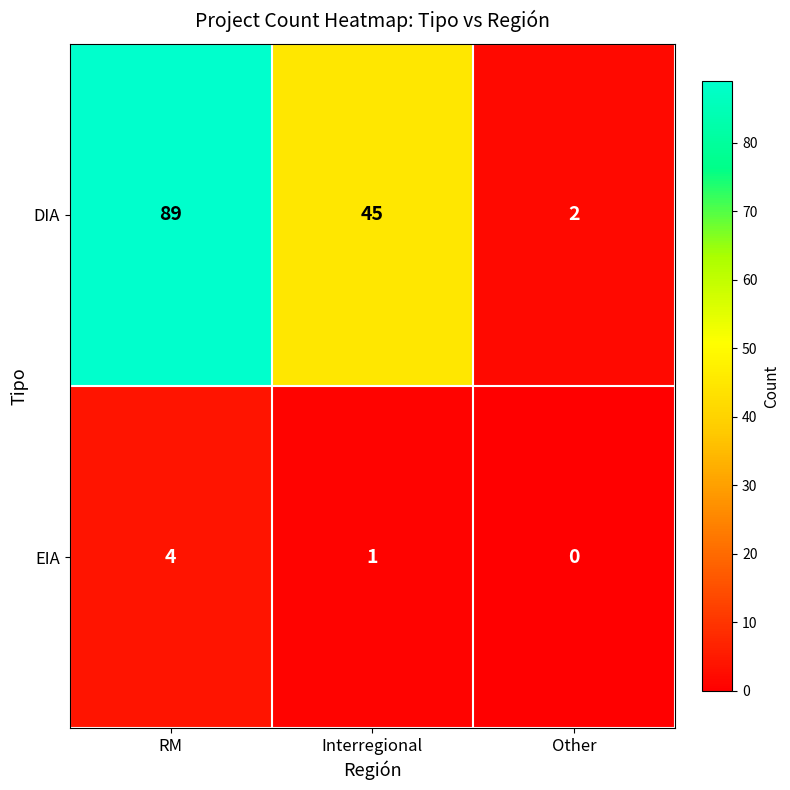

What is the difference between the maximum and minimum values in the DIA series?

87